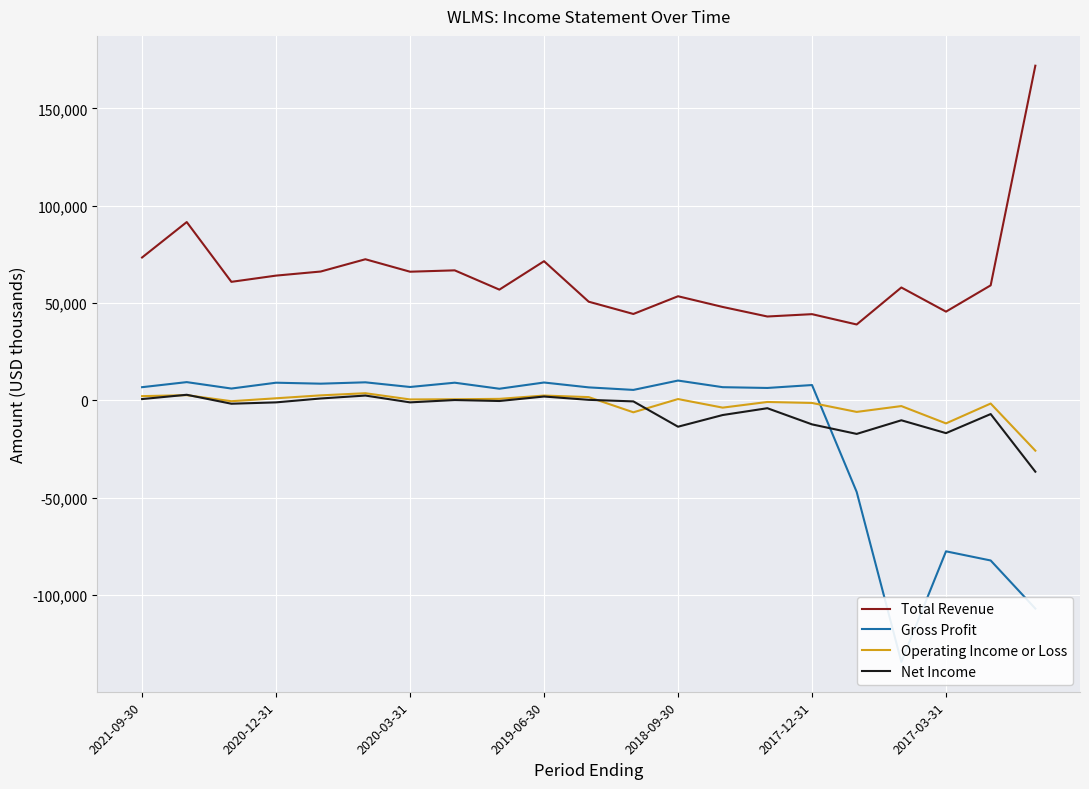

True or false: Total Revenue and Gross Profit cross at least once.

False